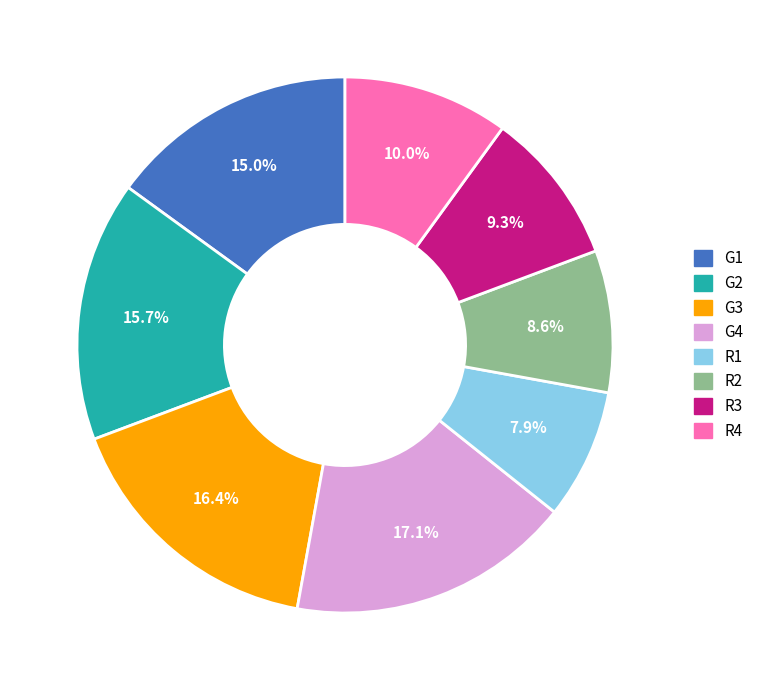

To the nearest percent, what is the difference between the largest and smallest slice percentages?

9%